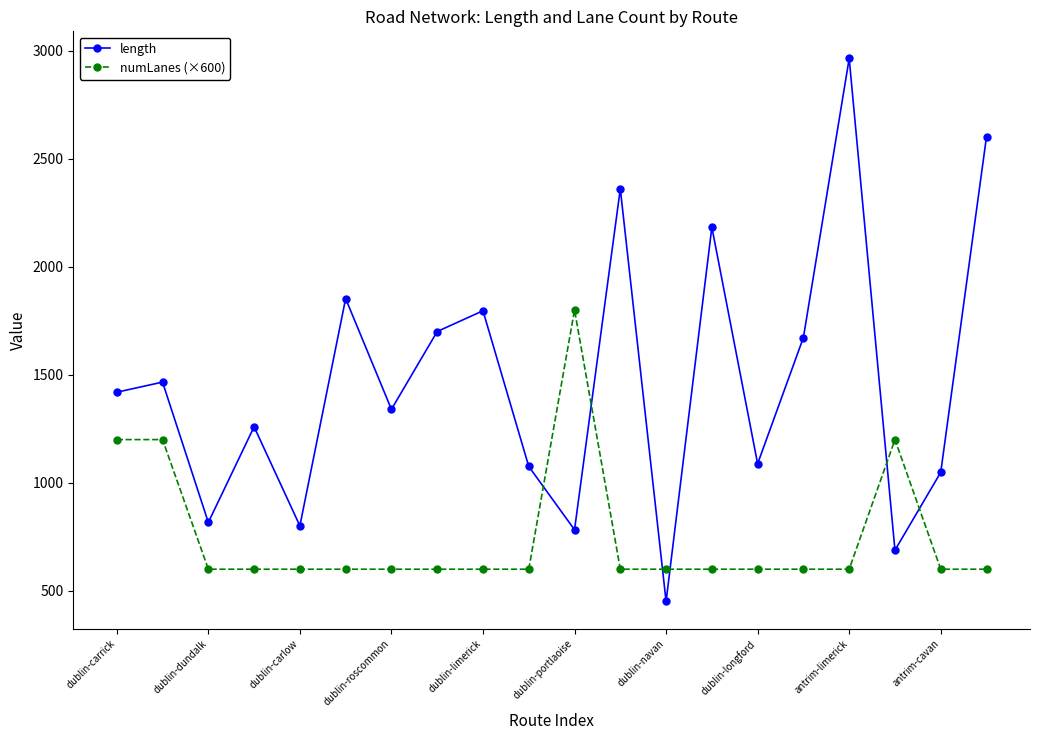

What is the sum of all numLanes (×600) values?

15000.0